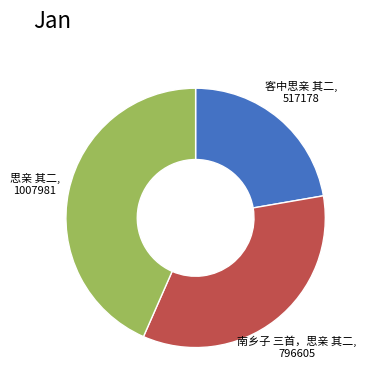

Does any single category account for the majority?

No